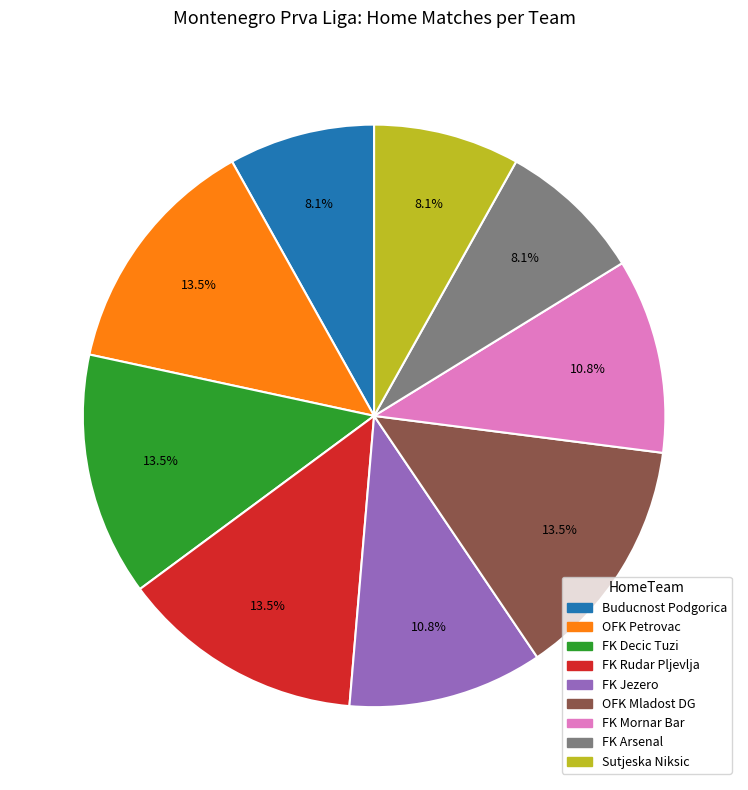

What percentage do FK Jezero and OFK Petrovac together represent?

24.3%